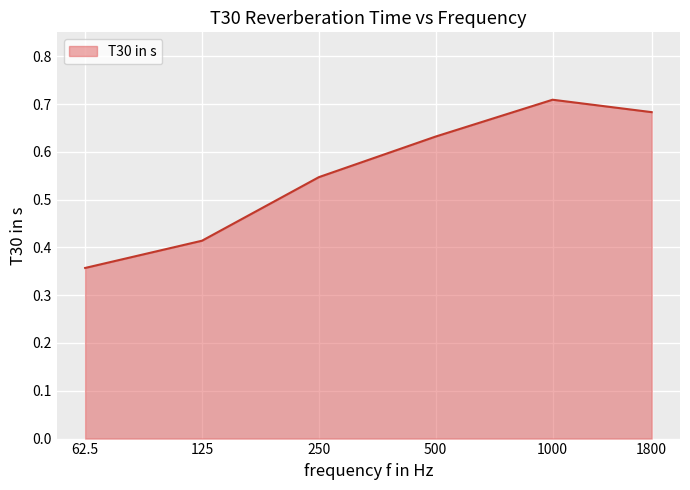

Does the chart display data point markers on the line(s)?

No